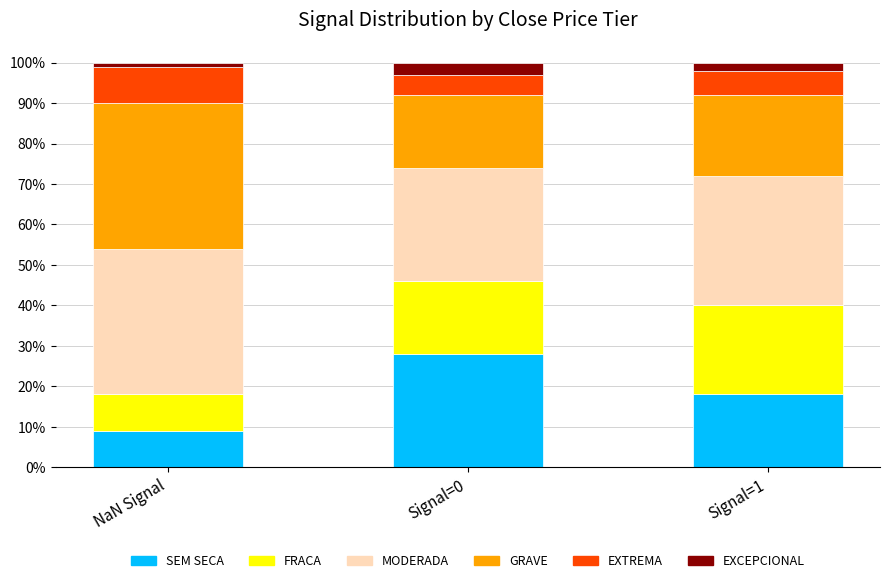

What is the minimum value for SEM SECA?

9